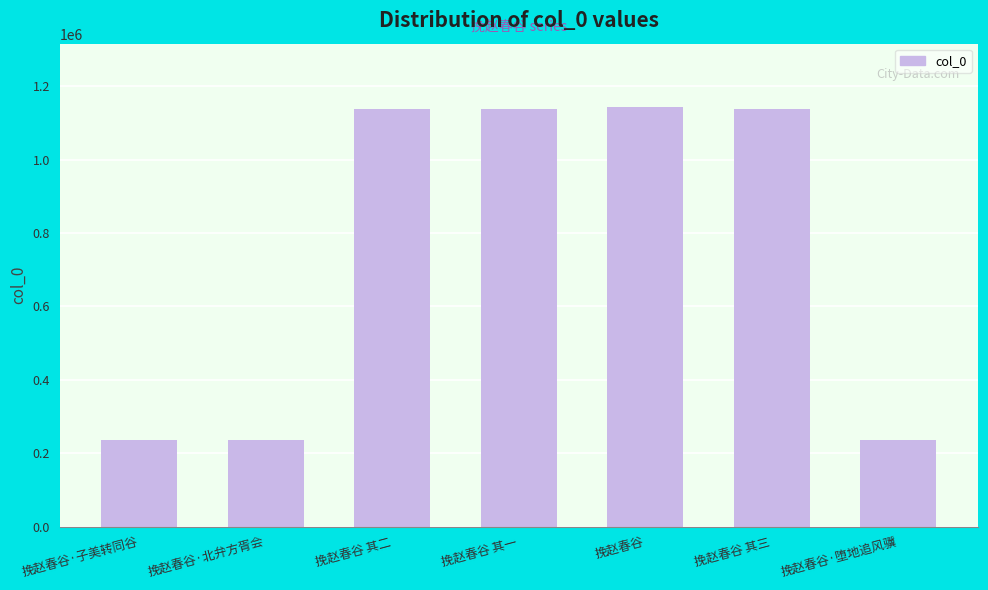

Between 挽赵春谷 and 挽赵春谷·北弁方胥会, which is larger?

挽赵春谷